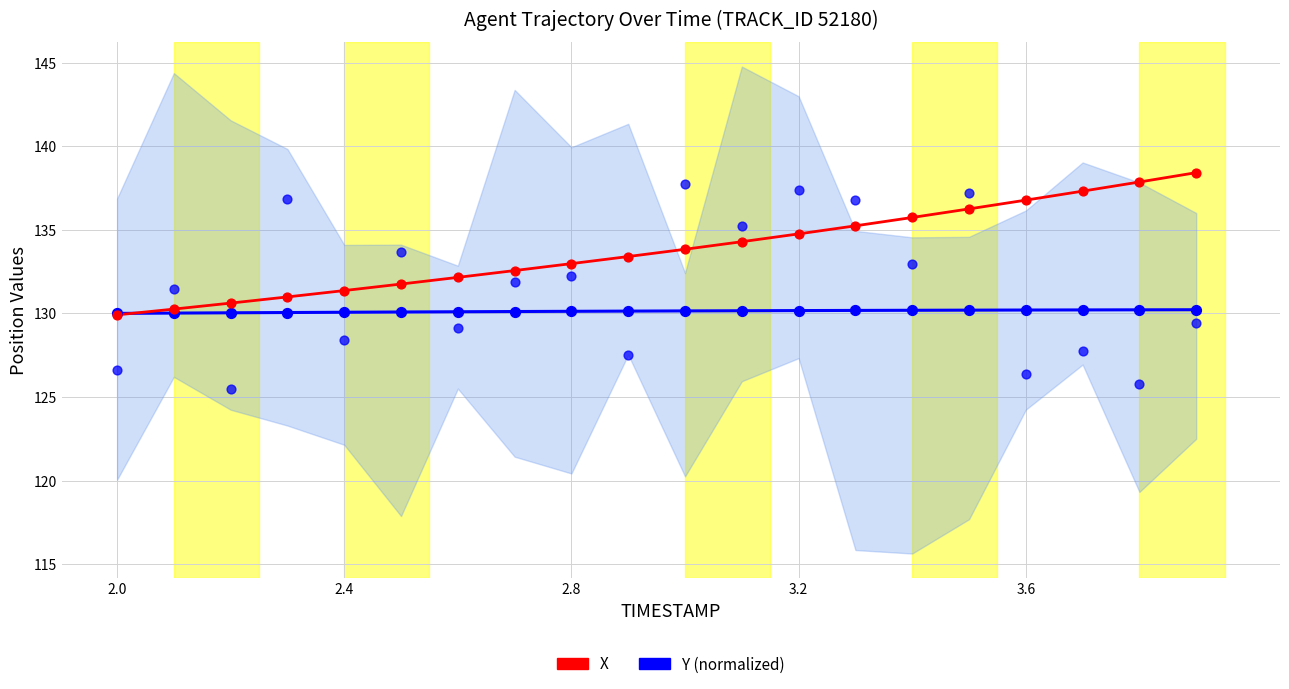

At how many categories does at least one series exceed 132?

14